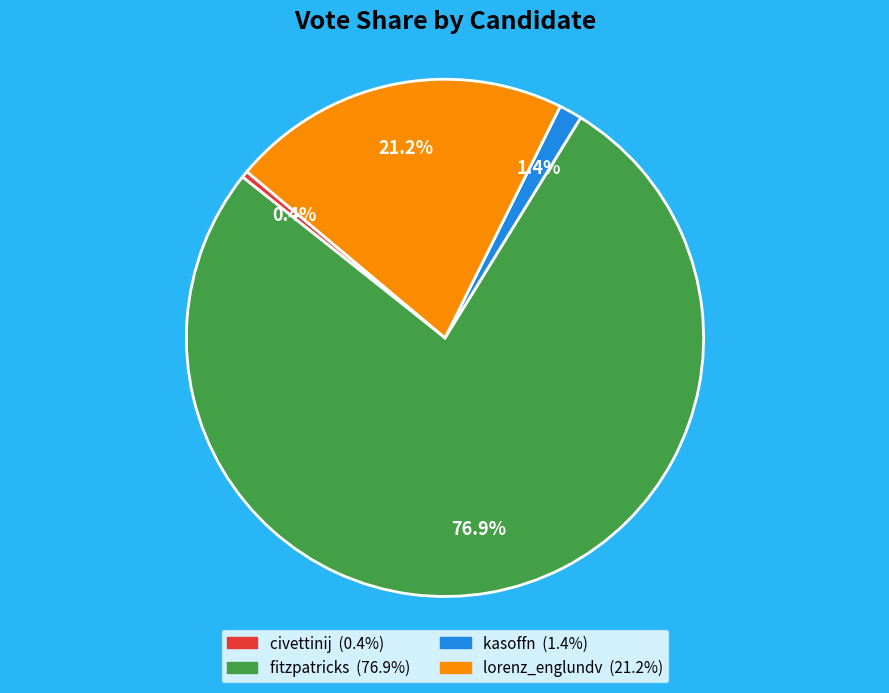

Between civettinij and kasoffn, which is larger?

kasoffn